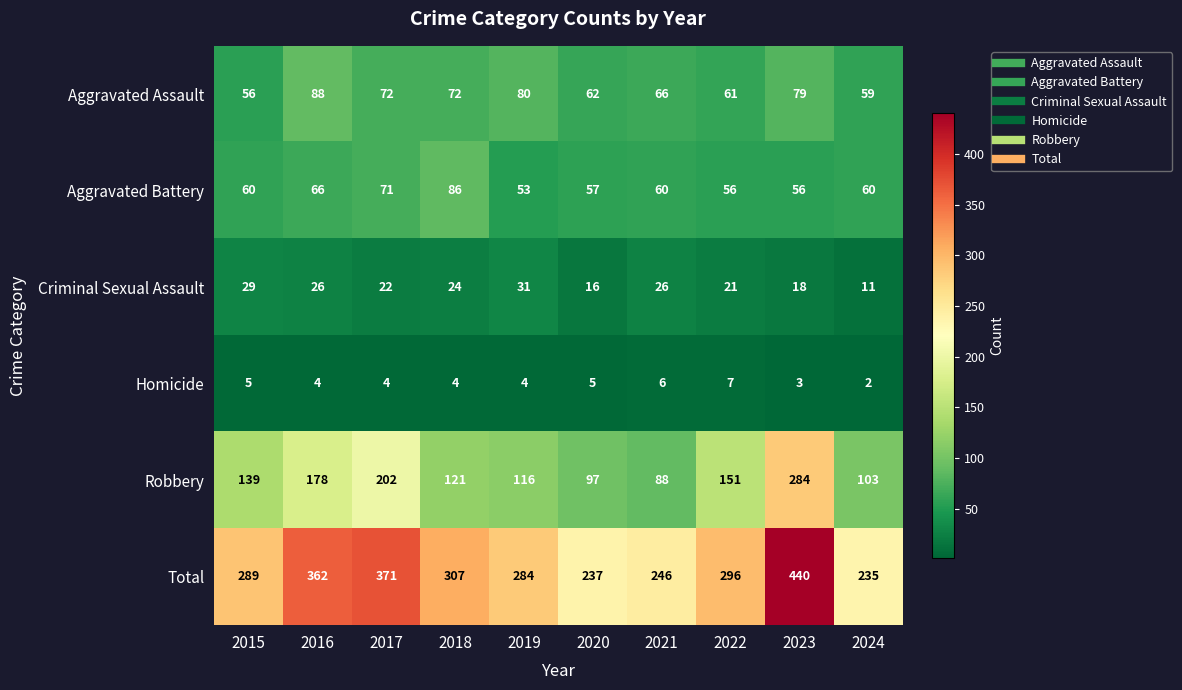

Which series has the largest total across all categories?

Total